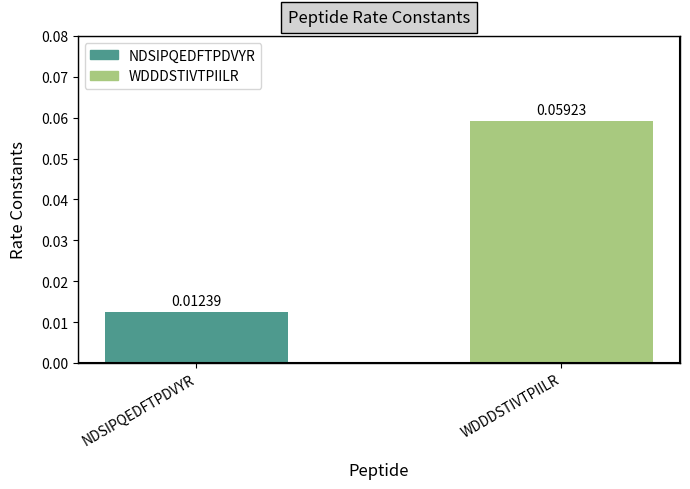

Rank the categories by value from highest to lowest.

WDDDSTIVTPIILR, NDSIPQEDFTPDVYR